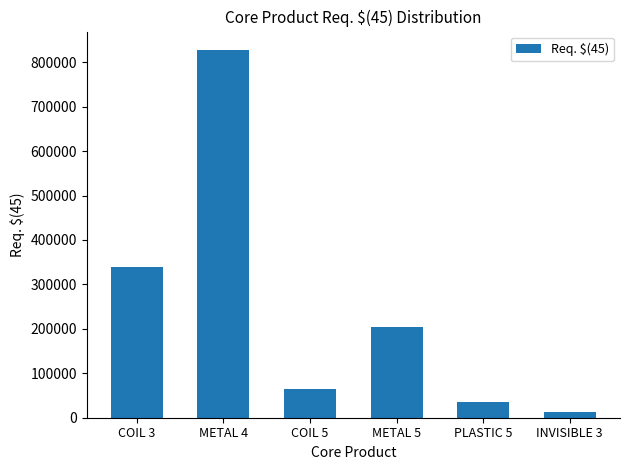

Are the bars grouped side by side (vs. stacked)?

No